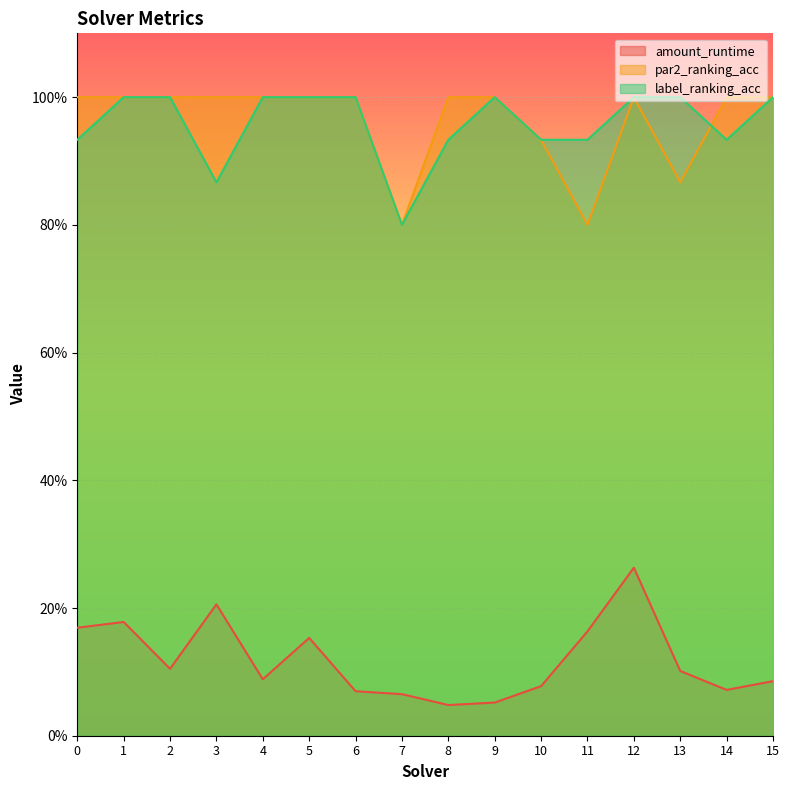

What is the spread (max minus min) of values at 15?

0.9